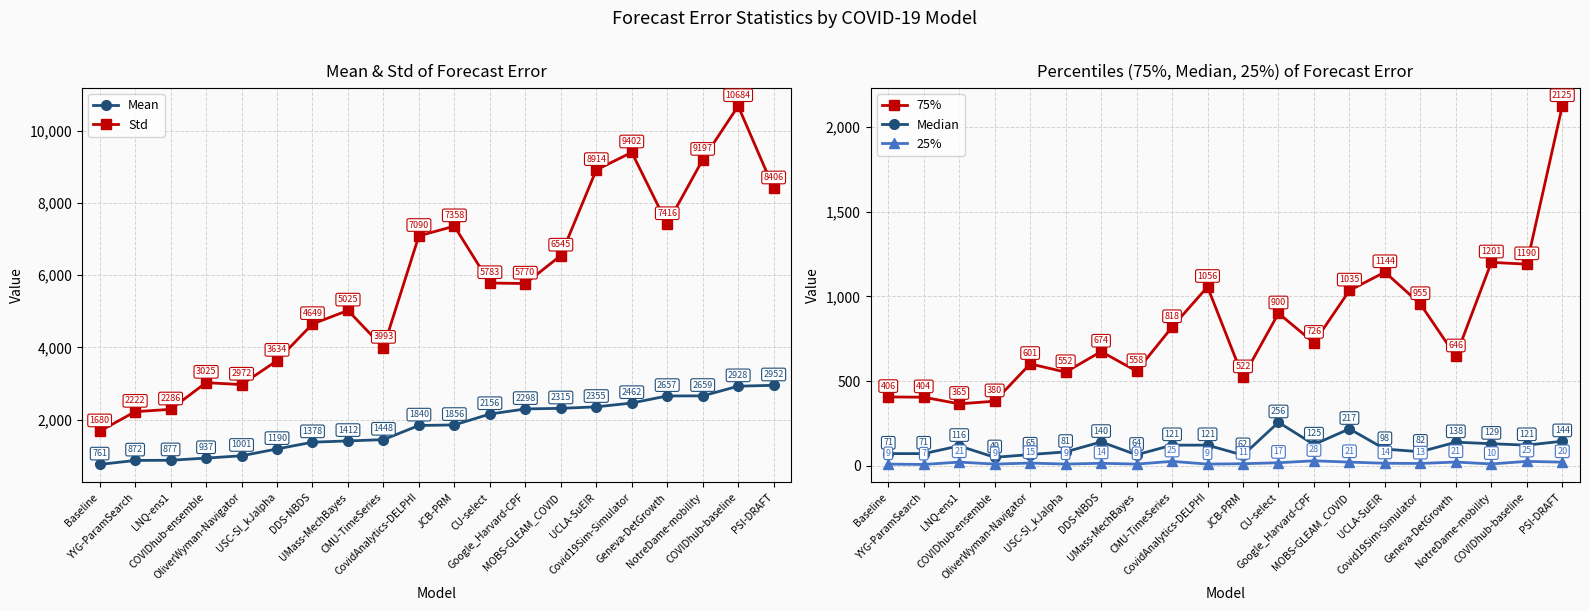

Is it true that Mean equals 2928.2 at COVIDhub-baseline?

True